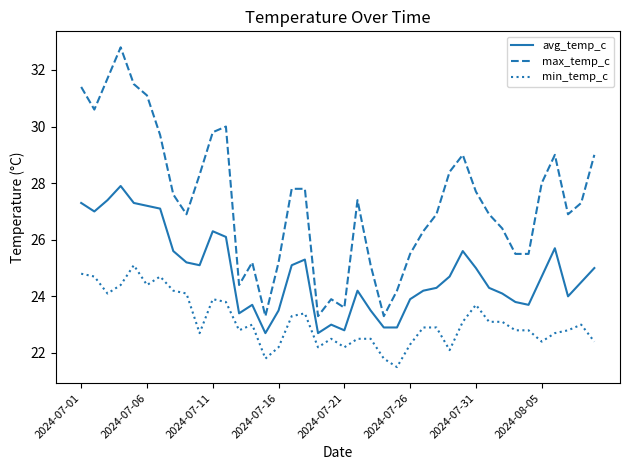

What is the difference between the maximum and minimum values in the min_temp_c series?

3.6